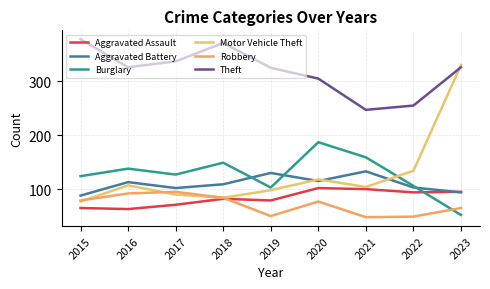

Is it true that Theft equals 567 at 2016?

False